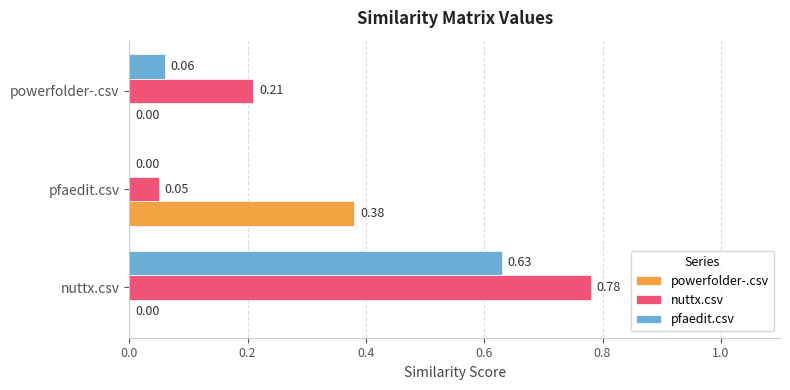

At which category is the sum across all series the highest?

nuttx.csv